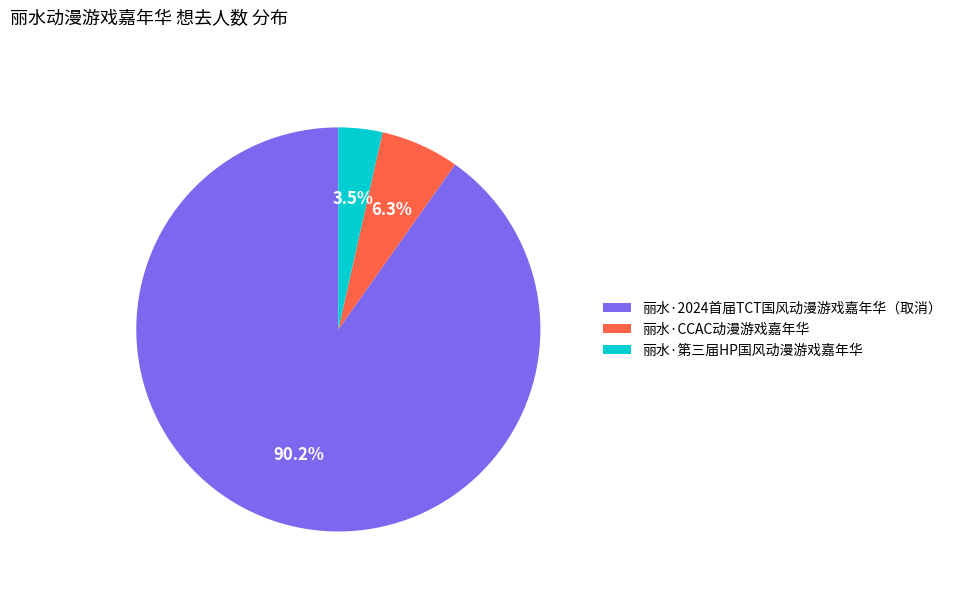

To the nearest percent, what is the combined percentage of 丽水·CCAC动漫游戏嘉年华 and 丽水·第三届HP国风动漫游戏嘉年华?

10%